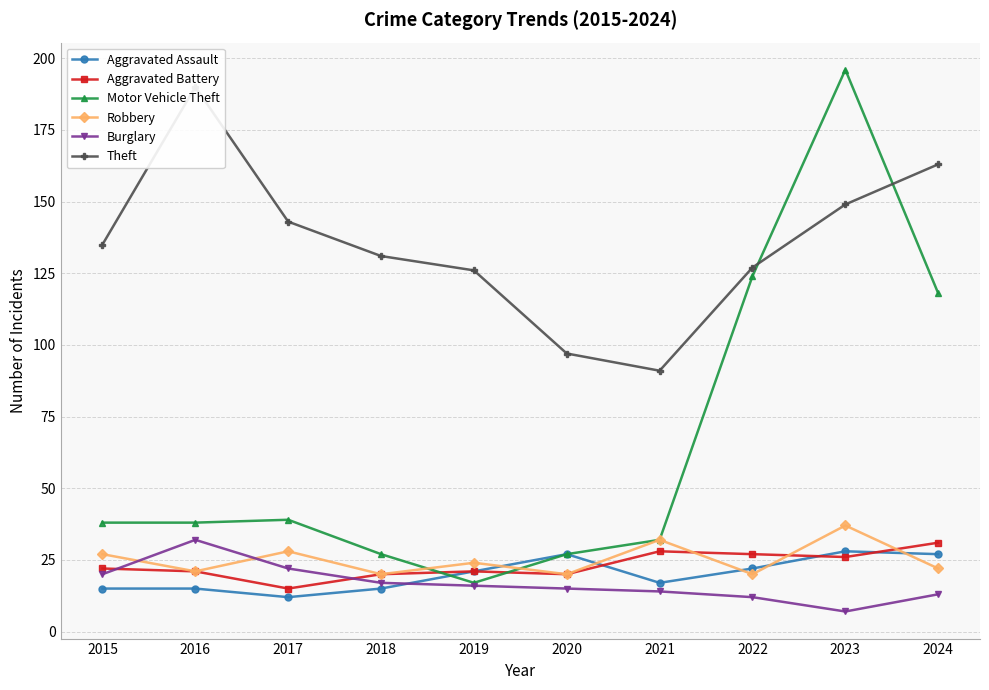

Which series has the widest spread of values?

Motor Vehicle Theft